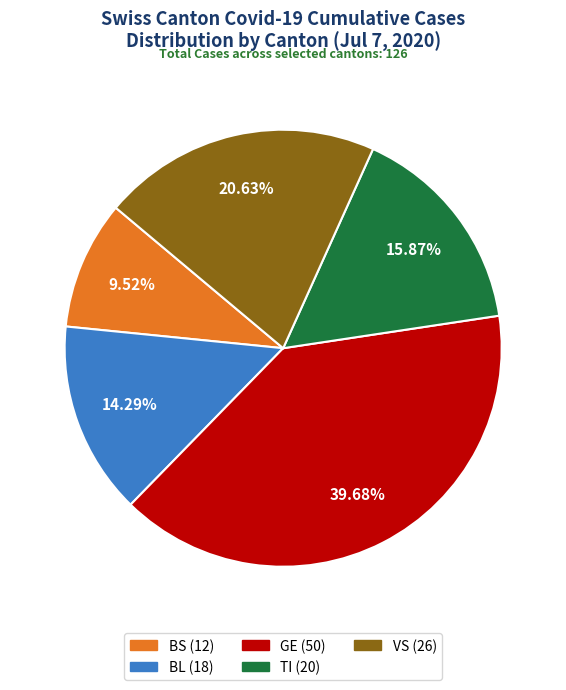

What is the ratio of the value at VS to the value at BS?

2.2